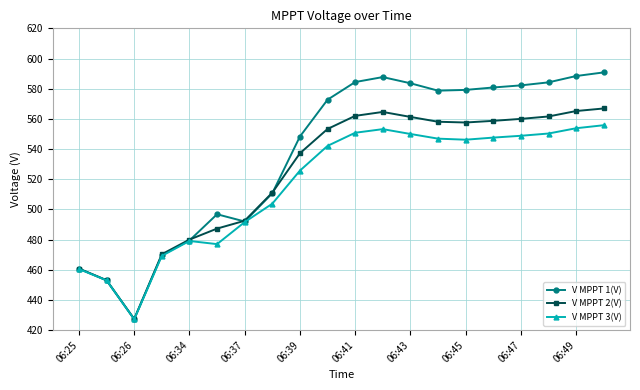

At how many categories does at least one series exceed 518?

12